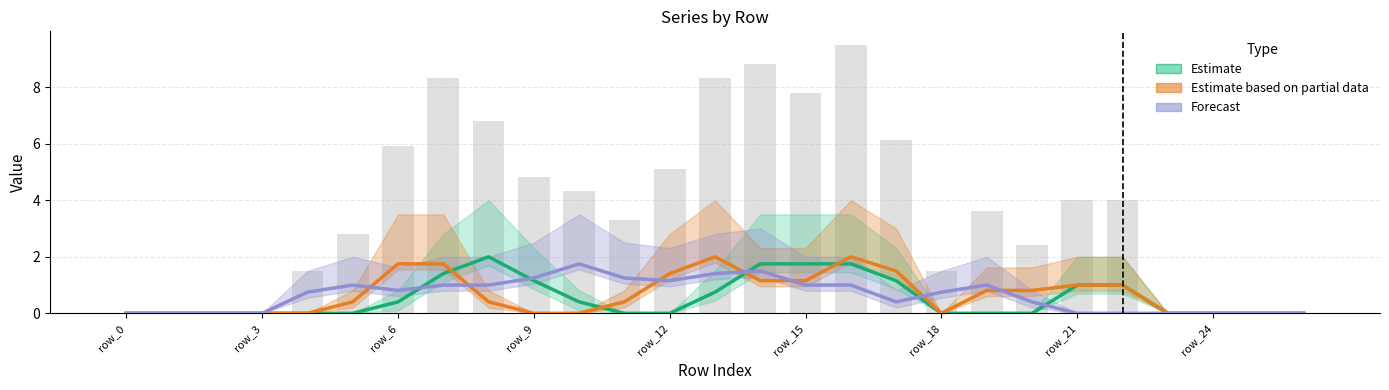

Between row_0 and 17, which series saw the biggest shift?

Estimate based on partial data